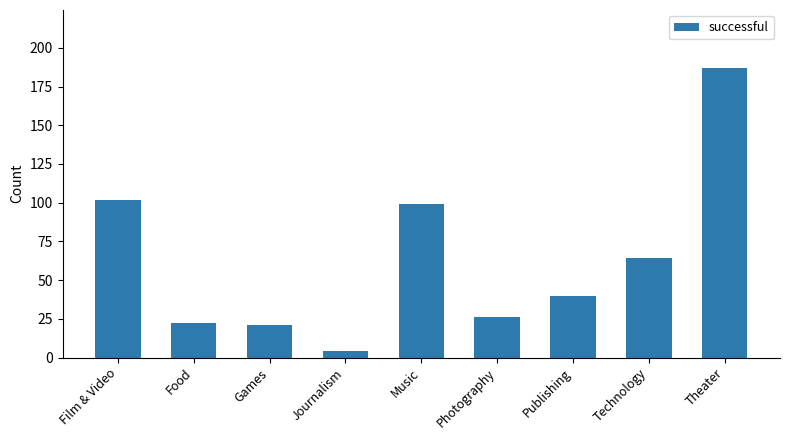

What position from the left is Technology?

8